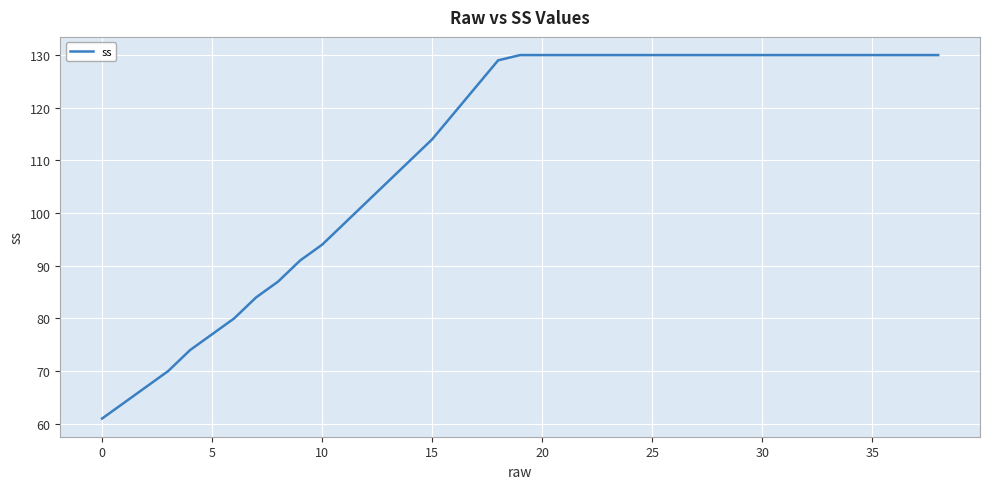

What is the smallest value displayed?

61